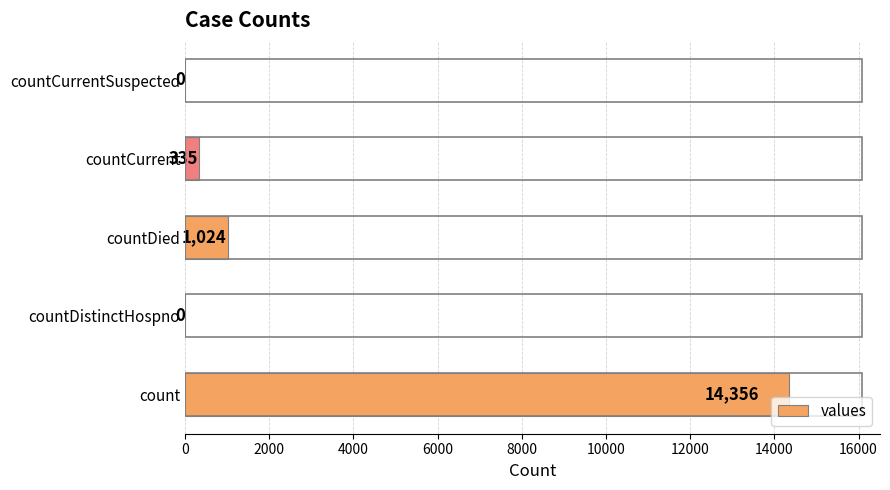

The value at countDistinctHospno is 7229. True or false?

False